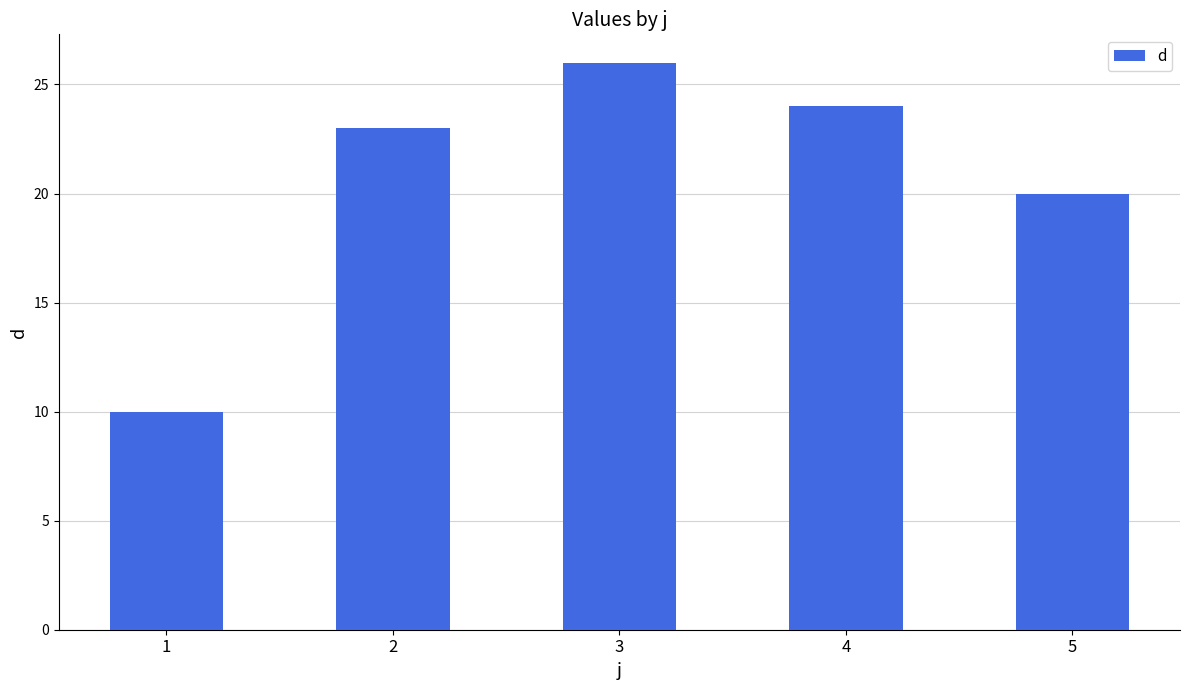

Read the value at 2.

23